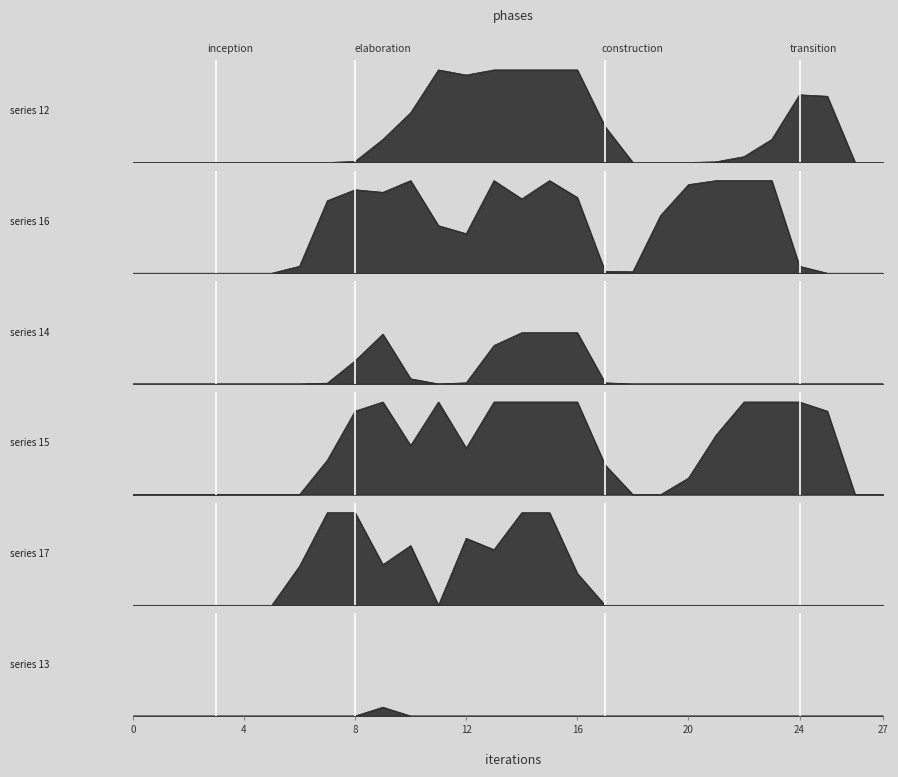

Where is the first local maximum for col_16?

8